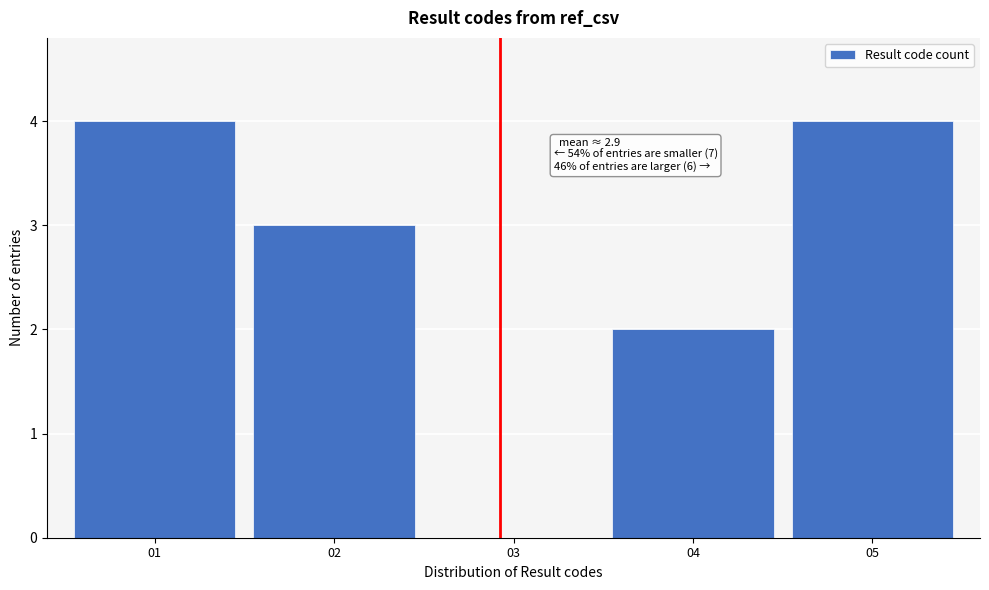

Reading right to left, transcribe all the data shown in this chart.

05=4	04=2	03=0	02=3	01=4